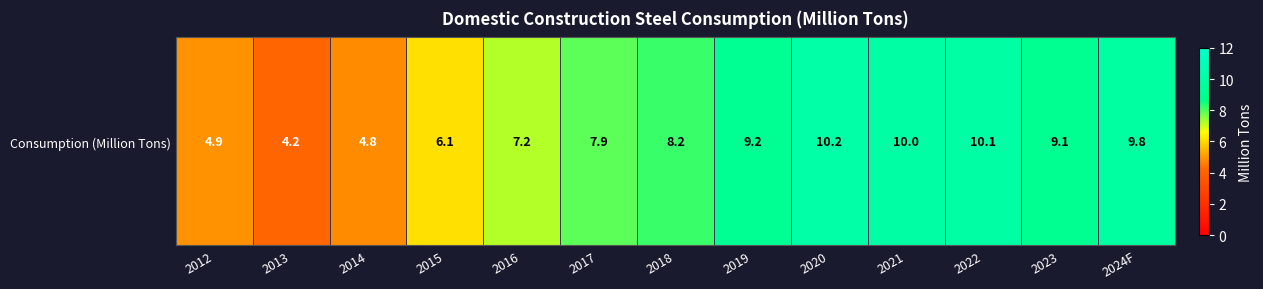

What is the difference between the values at 2022 and 2016?

2.9